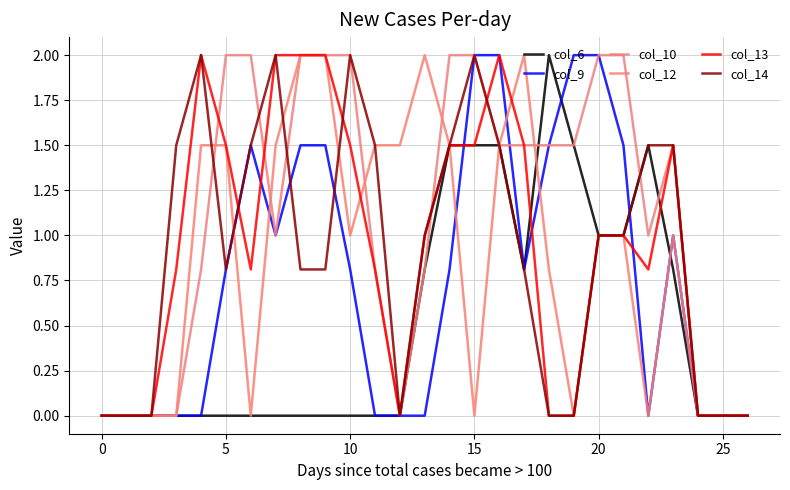

Does the chart have visible grid lines?

Yes